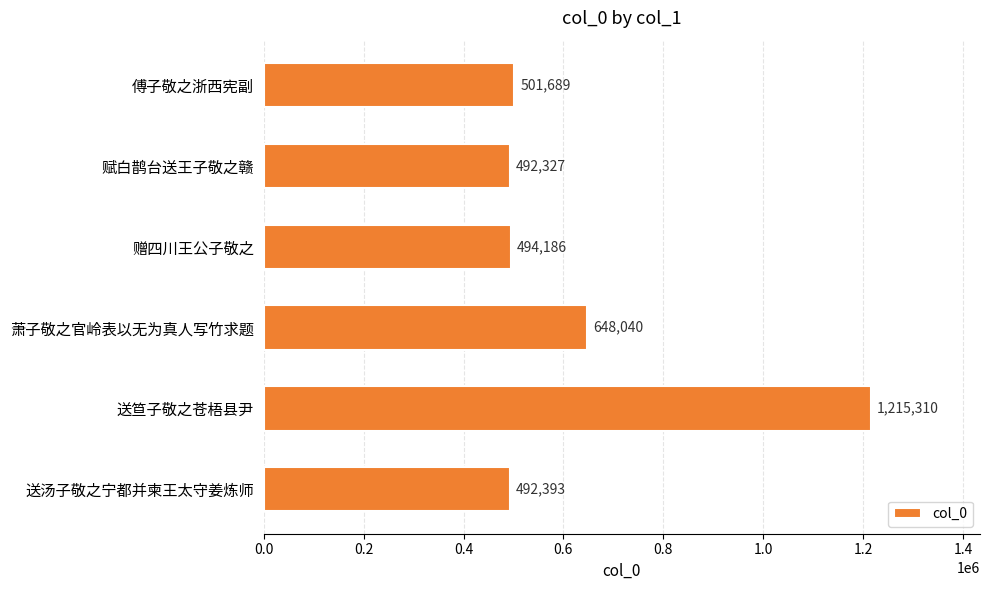

Rank the categories by value from highest to lowest.

送笪子敬之苍梧县尹, 萧子敬之官岭表以无为真人写竹求题, 傅子敬之浙西宪副, 赠四川王公子敬之, 送汤子敬之宁都并柬王太守姜炼师, 赋白鹊台送王子敬之赣